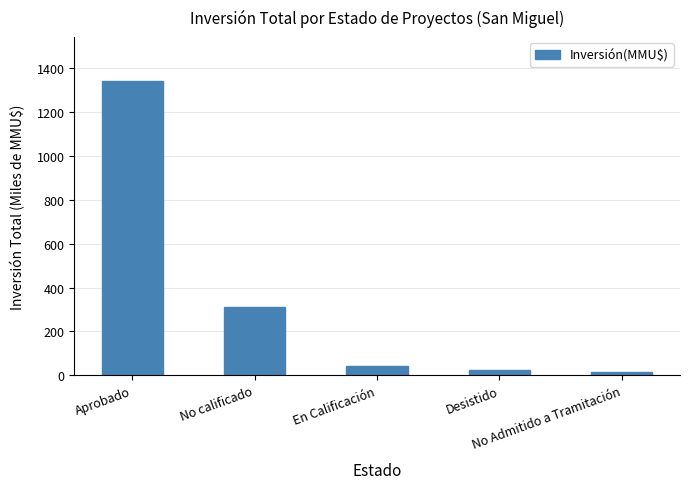

Approximately how many times larger is the value at No calificado compared to No Admitido a Tramitación?

18.7